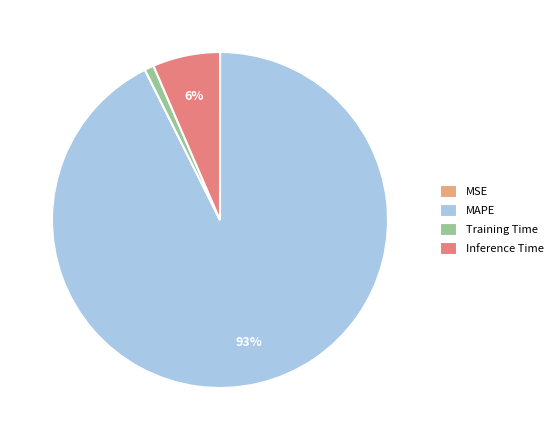

Which slice is the largest?

MAPE